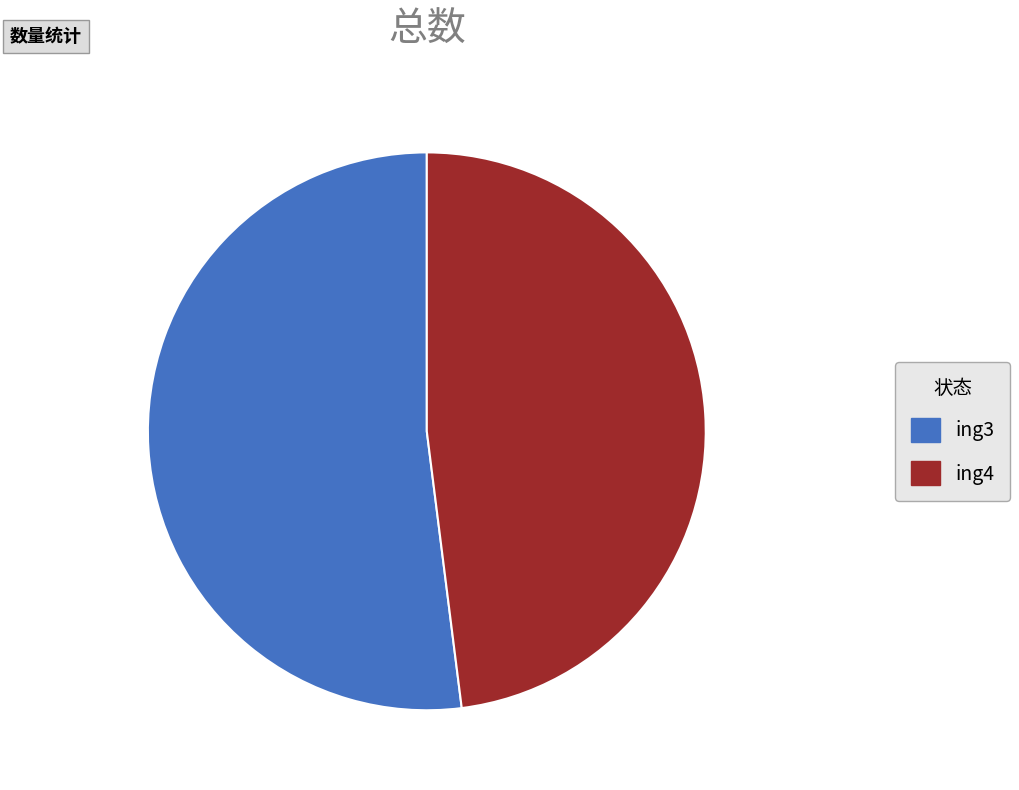

The ing3 slice represents 52% of the pie. True or false?

True